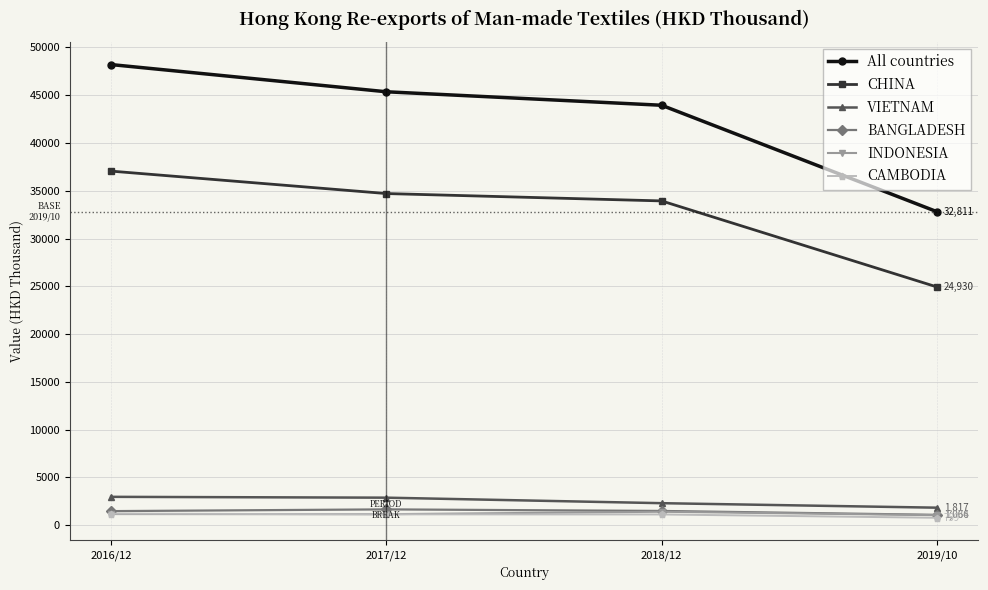

What is the difference between the maximum and minimum values in the All countries series?

15400.9